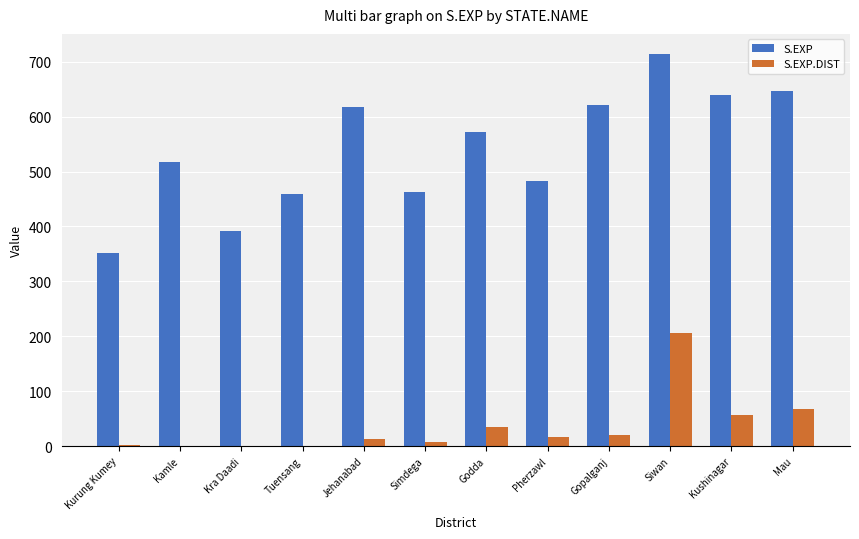

What is the highest value of the S.EXP.DIST series?

206